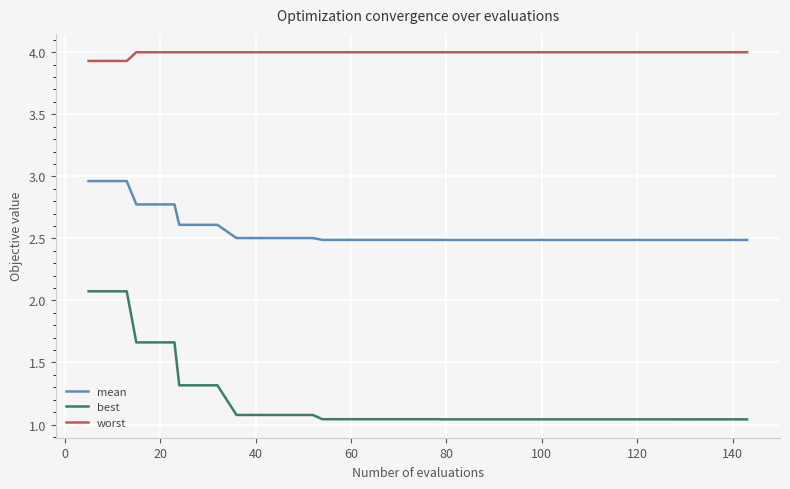

Which series has the largest total across all categories?

worst